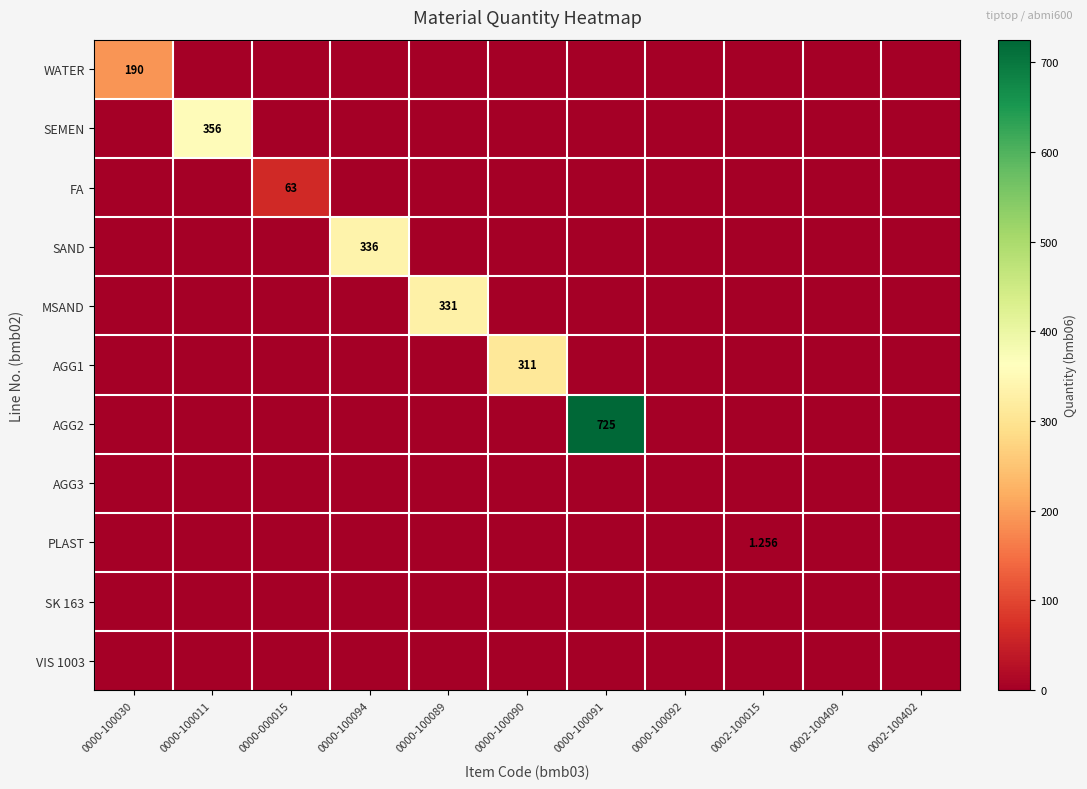

Rank the series by their maximum value, from lowest to highest.

AGG3, SK 163, VIS 1003, PLAST, FA, WATER, AGG1, MSAND, SAND, SEMEN, AGG2